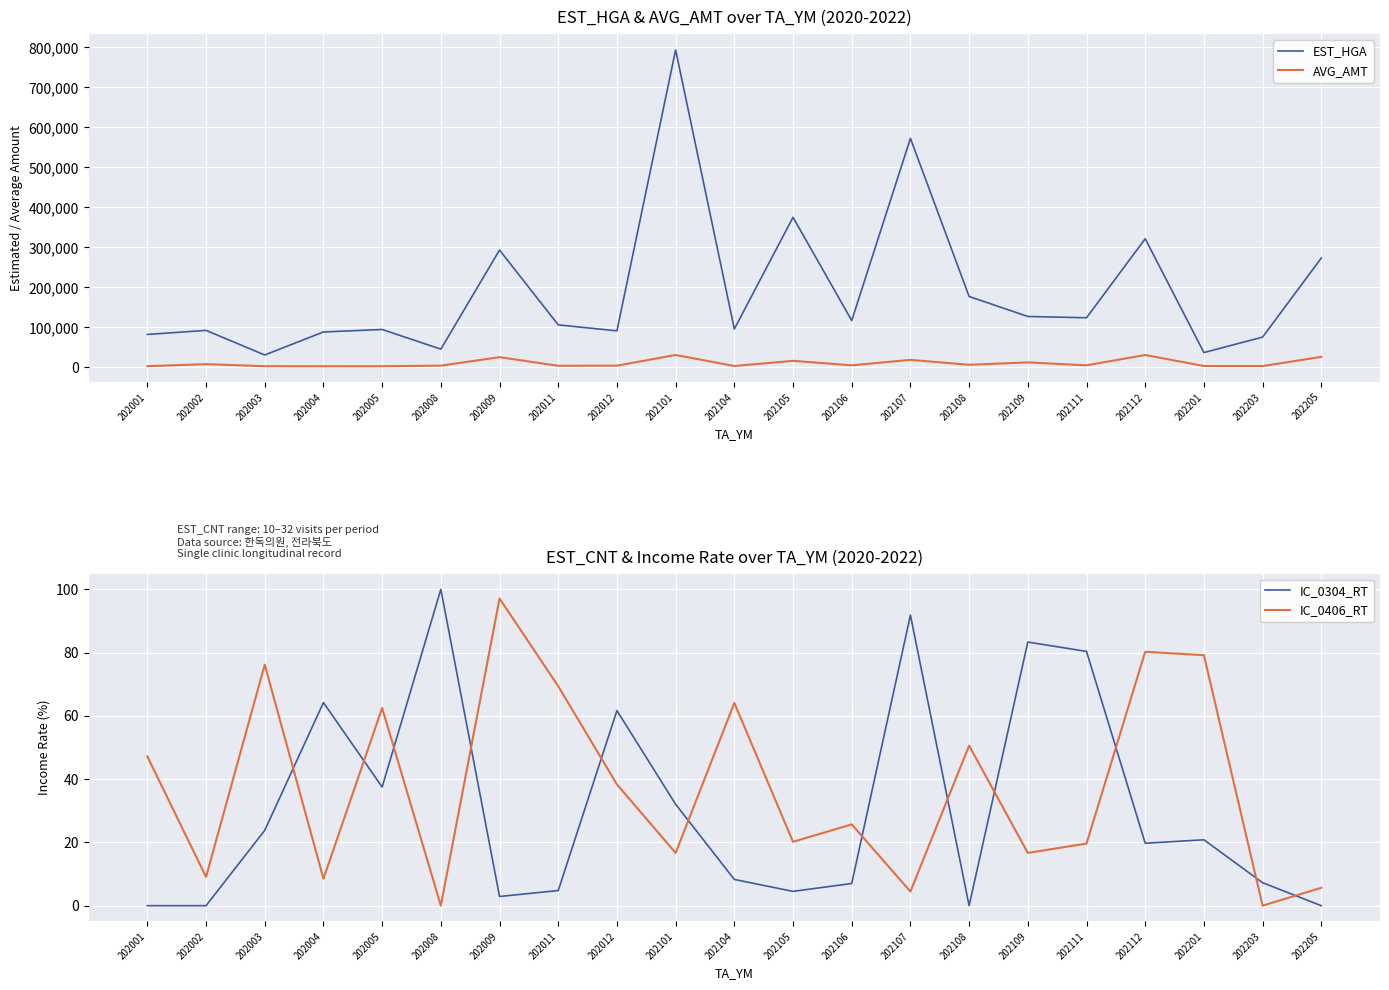

How many categories are shown in the chart?

21